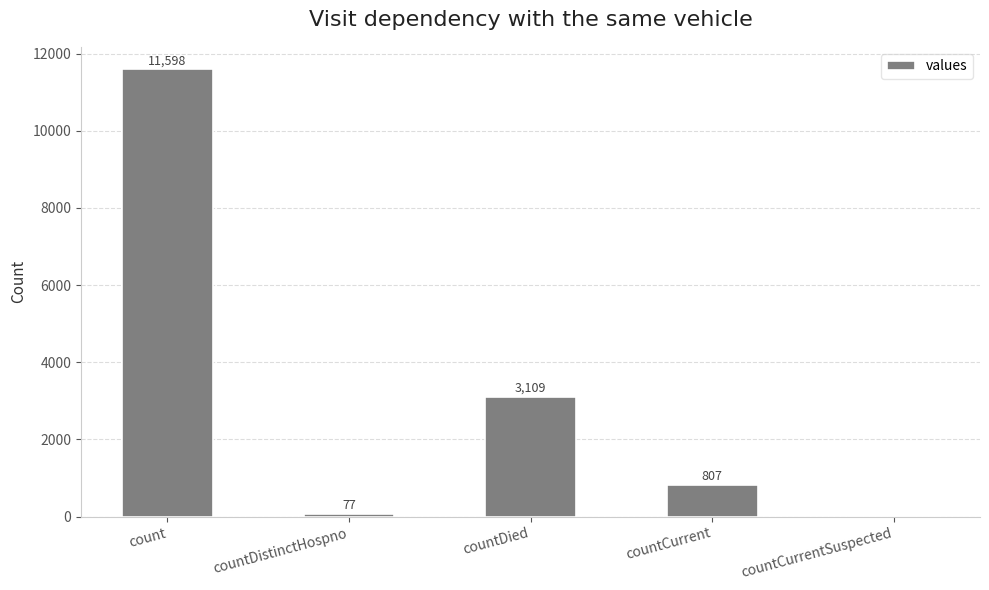

What is the sum of all values?

15591